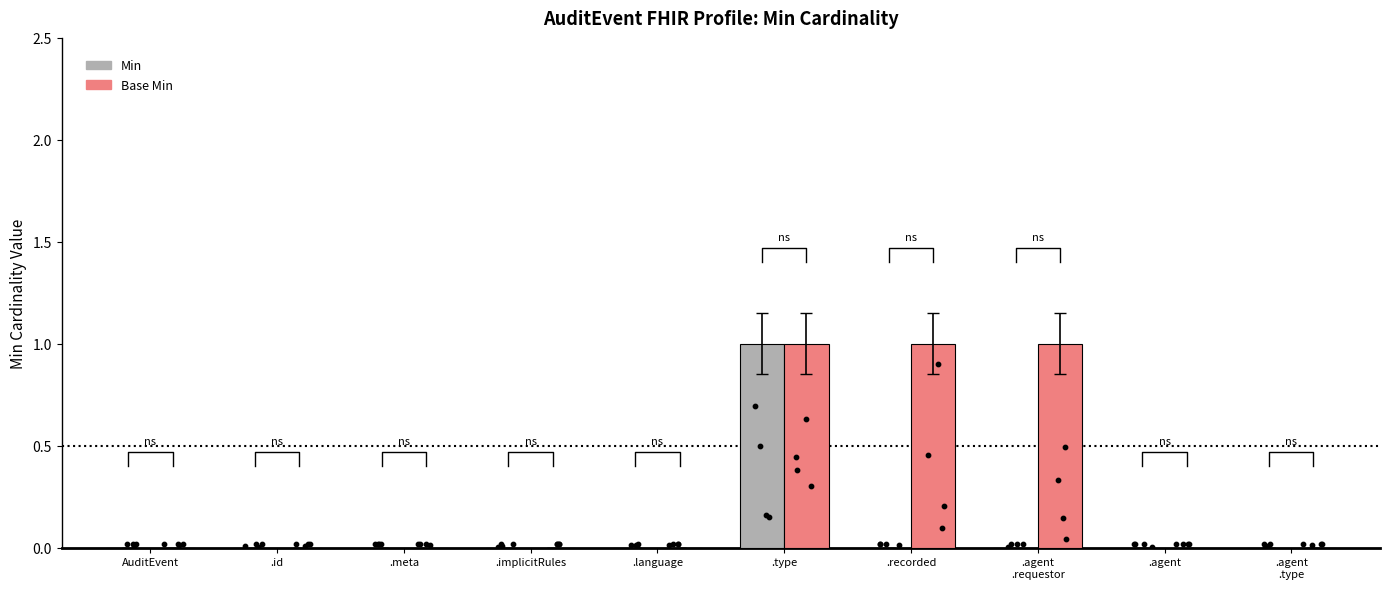

Which series has the largest total across all categories?

Base Min